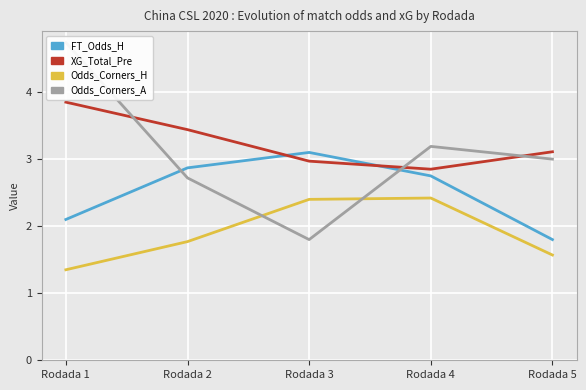

What is the difference between the maximum and second lowest values in the XG_Total_Pre series?

0.9